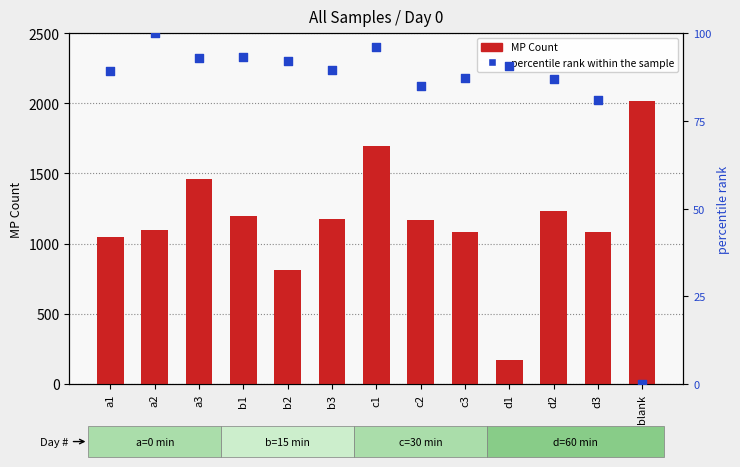

Which series contains the lowest Y value?

percentile rank within the sample